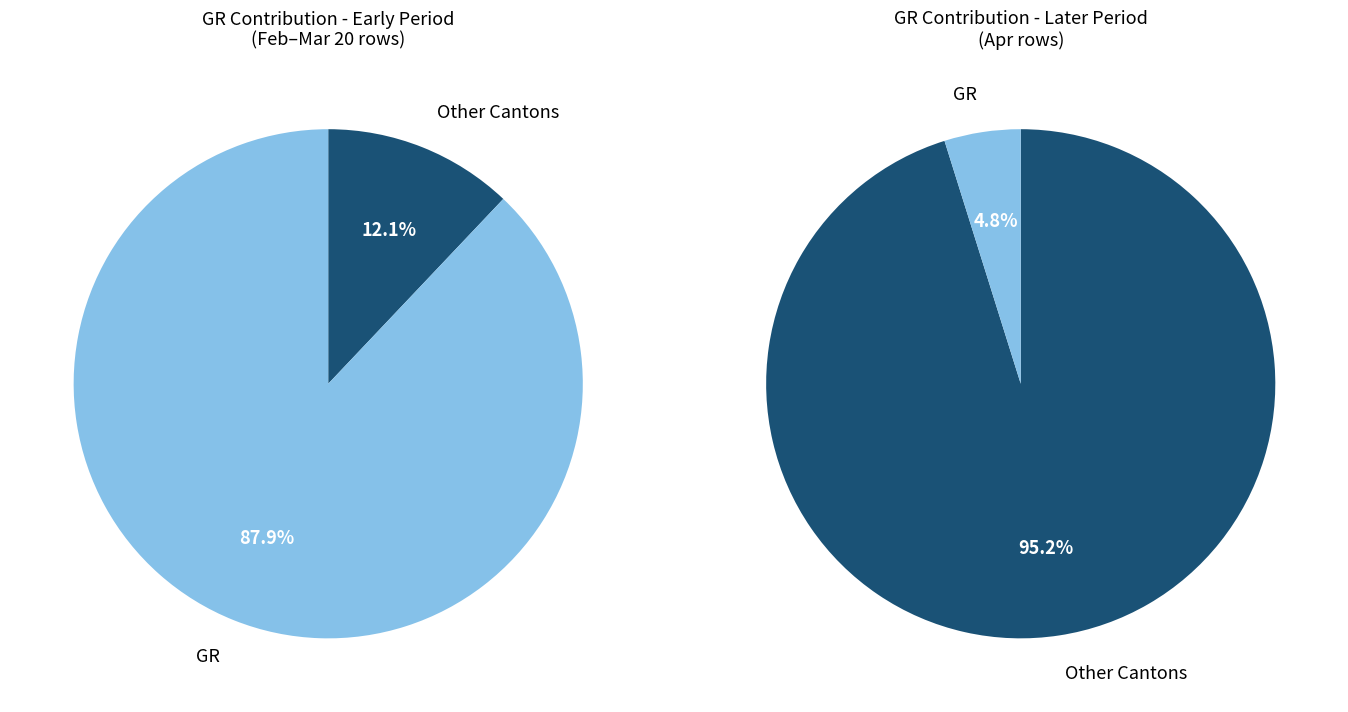

Combined, do 25 and 18 account for over 50%?

No